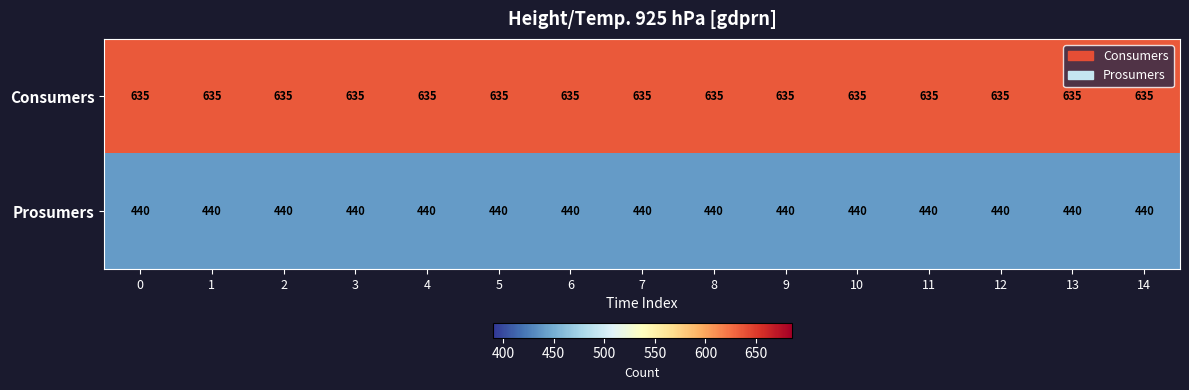

Which series has the largest total across all categories?

Consumers